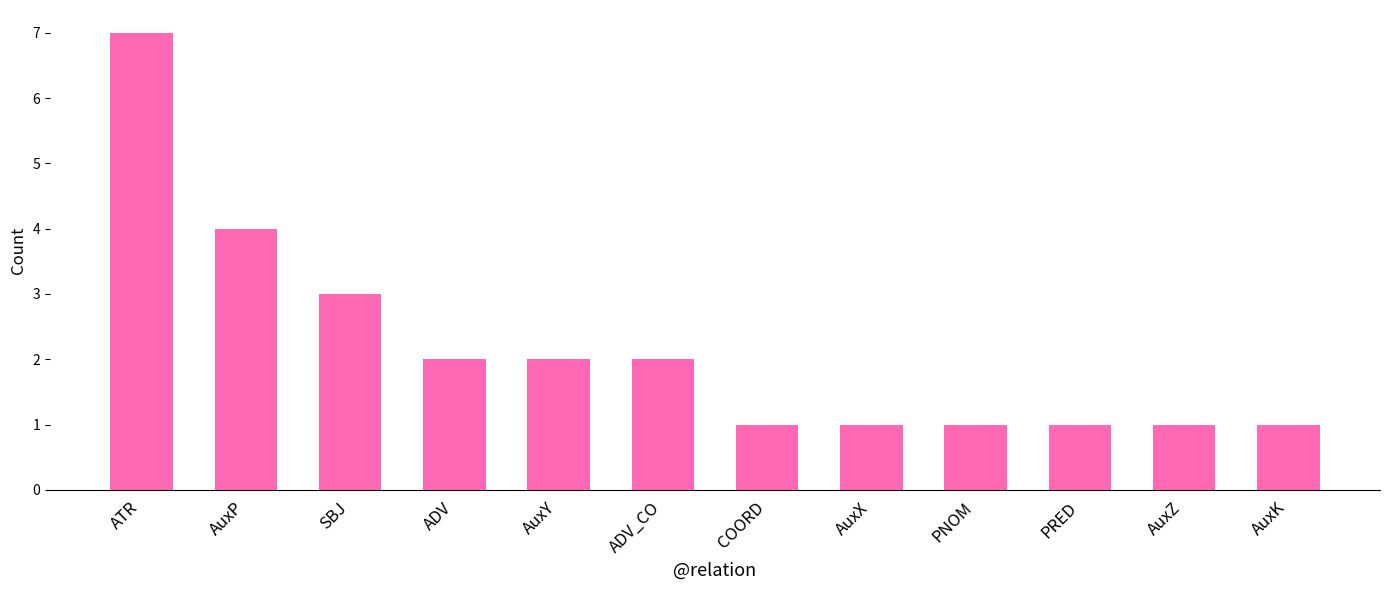

What is the change in value from AuxP to COORD?

-3